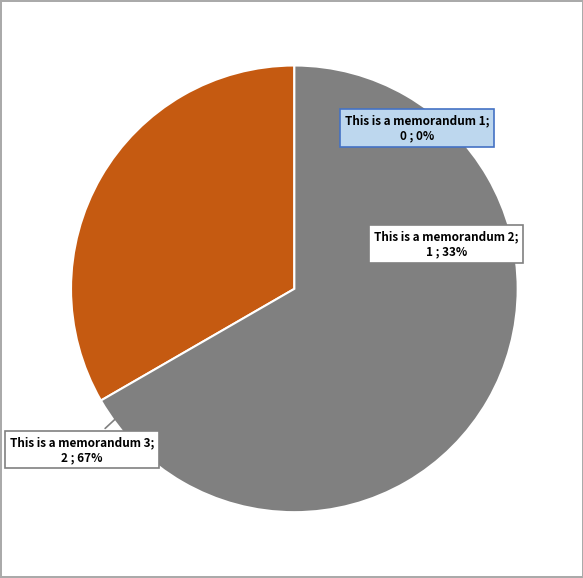

How much of the chart is everything except This is a memorandum 2?

66.7%